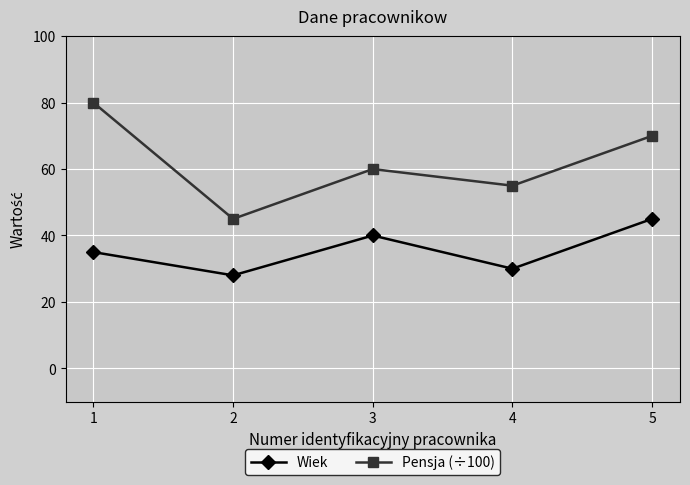

How many series are shown in this chart?

2